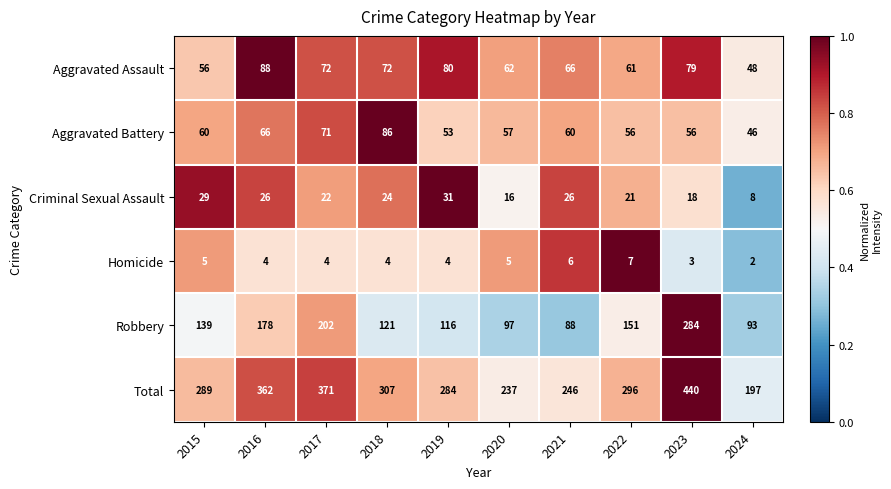

How many data points does each series have?

10